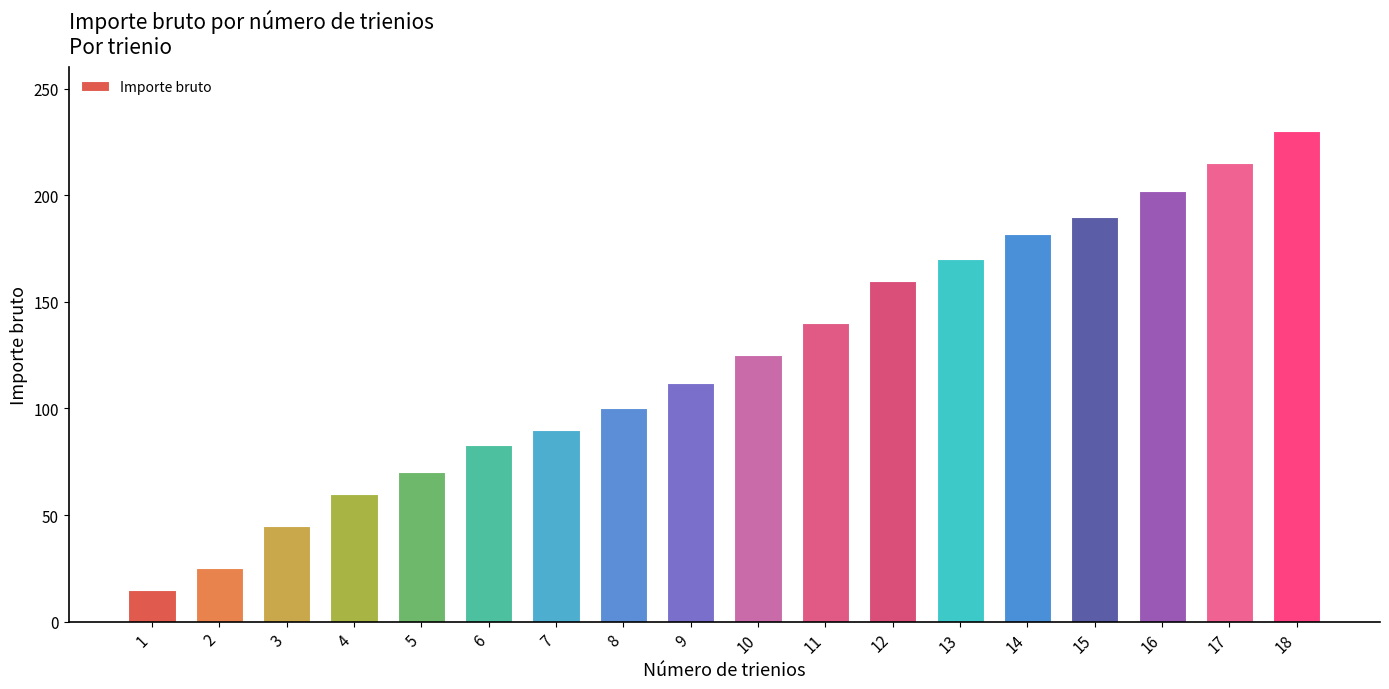

Reading left to right, list all the values displayed in this chart.

15	25	45	60	70	83	90	100	112	125	140	160	170	182	190	202	215	230